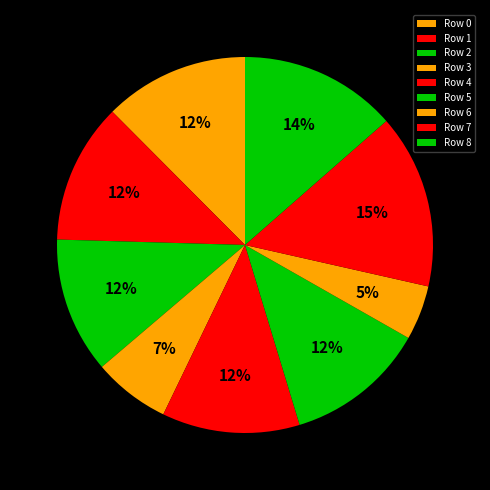

Rank the categories by value from highest to lowest.

Row 7, Row 8, Row 0, Row 1, Row 5, Row 4, Row 2, Row 3, Row 6